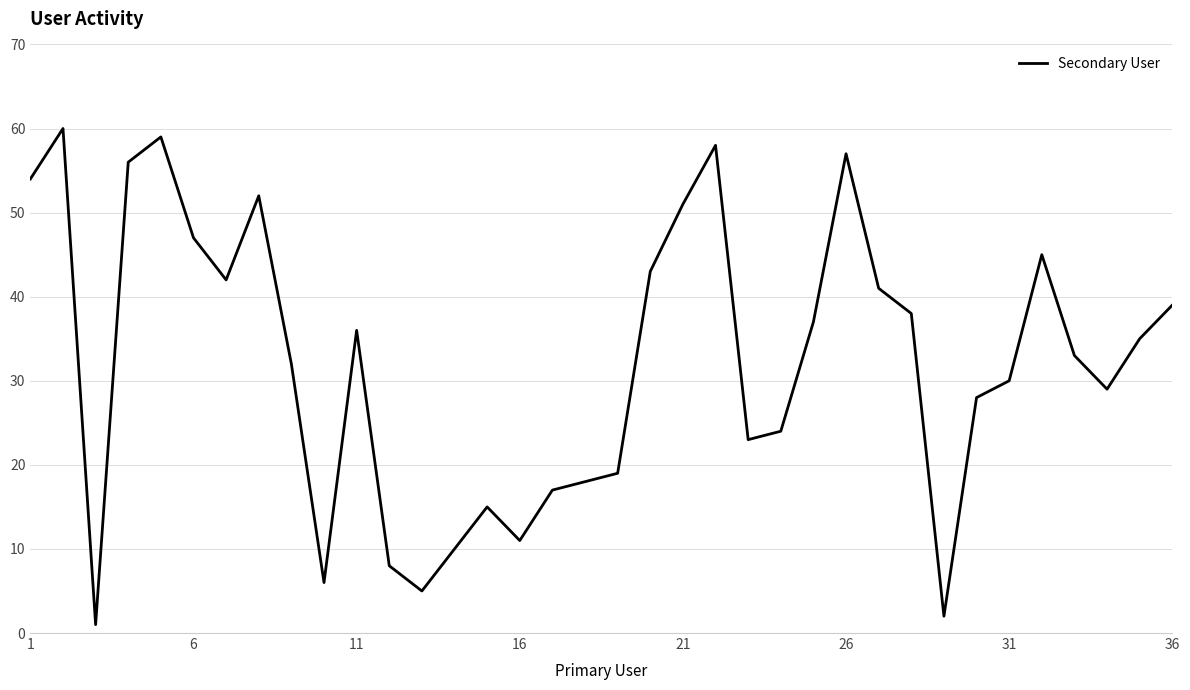

What is the difference between the maximum and minimum values?

59